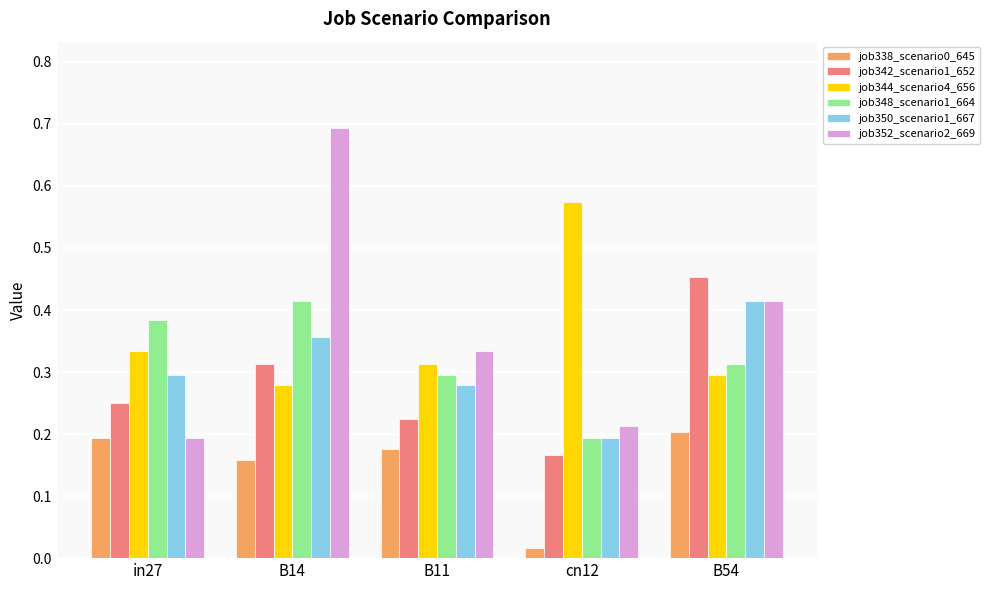

Between in27 and B11, which series saw the biggest shift?

job352_scenario2_669